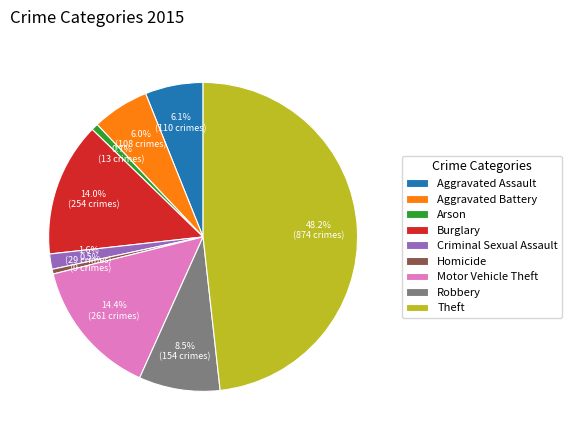

Is it true that Theft is 40% of the pie?

False